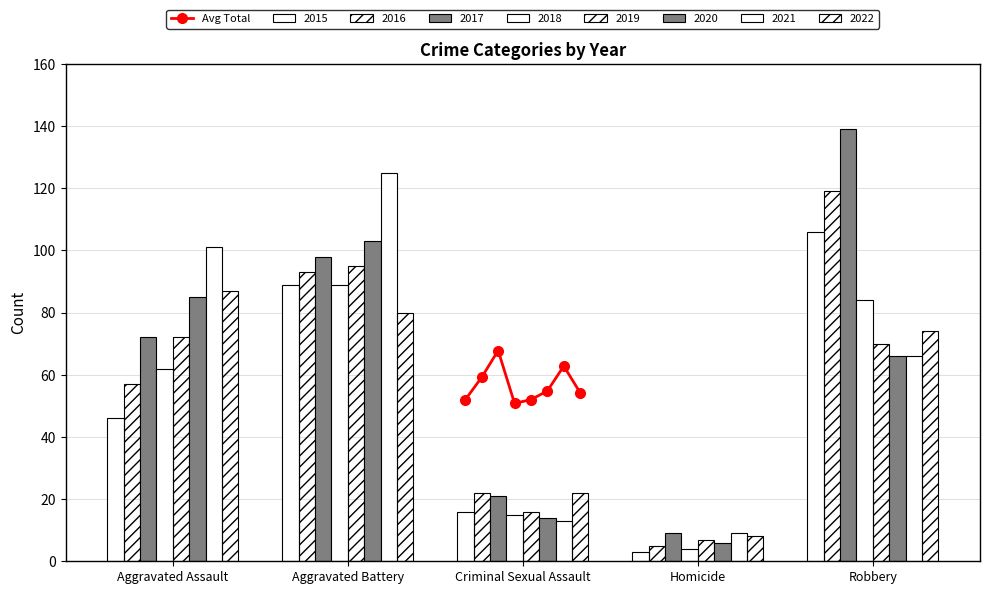

Reading left to right, what are all the values shown in this chart?

52.0	59.2	67.8	50.8	52.0	54.8	62.8	54.2